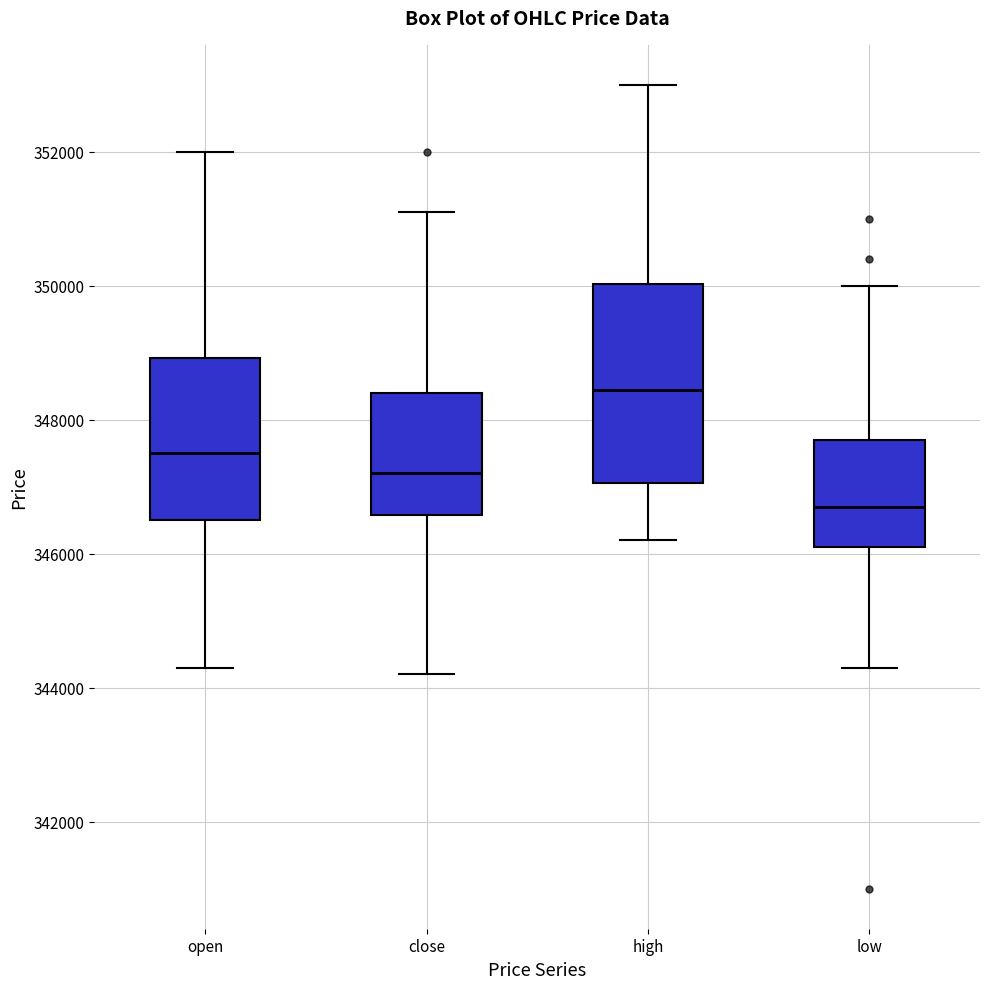

Reading left to right, read every box against the y-axis: the position of its median line, the range the box covers, and the ends of its whiskers. The values are not printed on the chart, so give them approximately, as read against the axis.

open: median 347600, box 346600 to 349000, whiskers 344400 to 352000
close: median 347200, box 346600 to 348400, whiskers 344200 to 351200
high: median 348400, box 347000 to 350000, whiskers 346200 to 353000
low: median 346800, box 346200 to 347800, whiskers 344400 to 350000